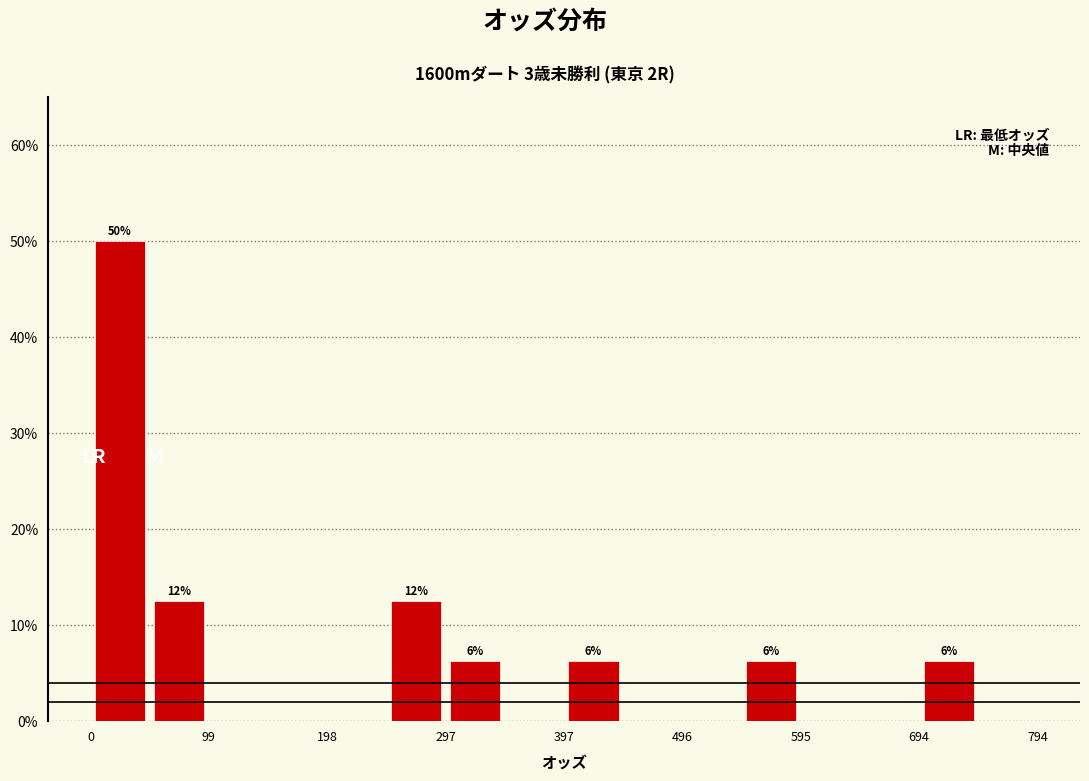

Which range on the x-axis has the tallest bar?

0 to 50